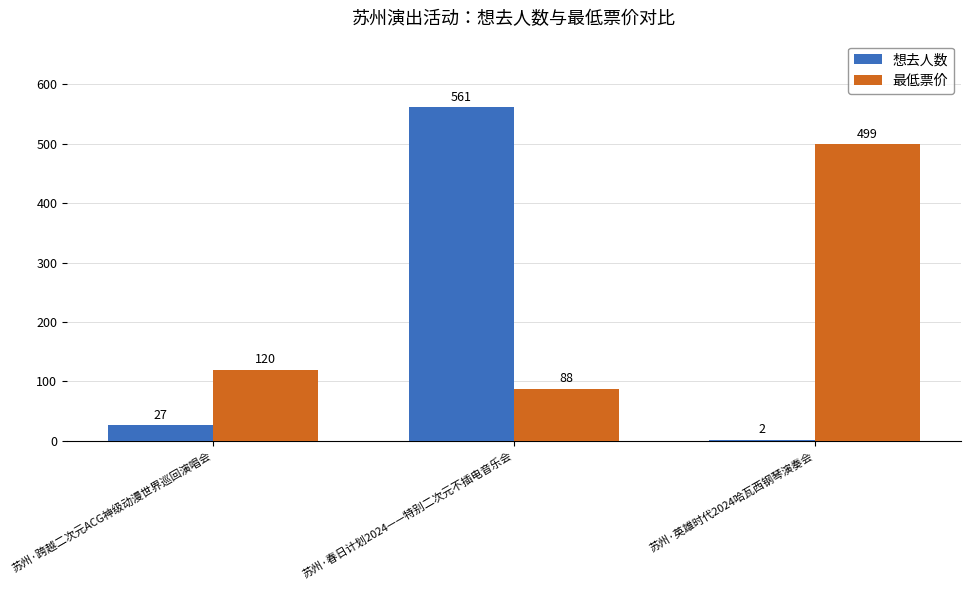

How many data points does each series have?

3